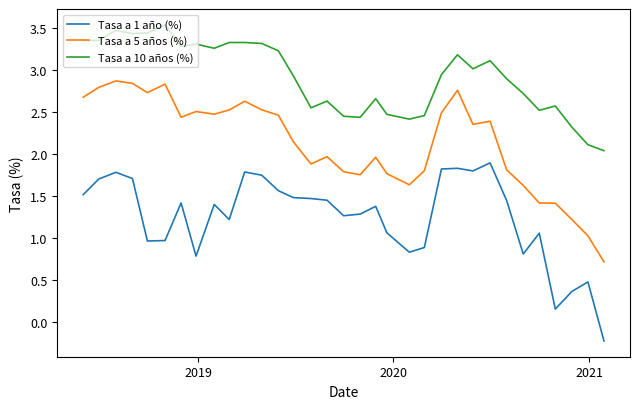

List the series in order of their overall mean, highest first.

Tasa a 10 años (%), Tasa a 5 años (%), Tasa a 1 año (%)